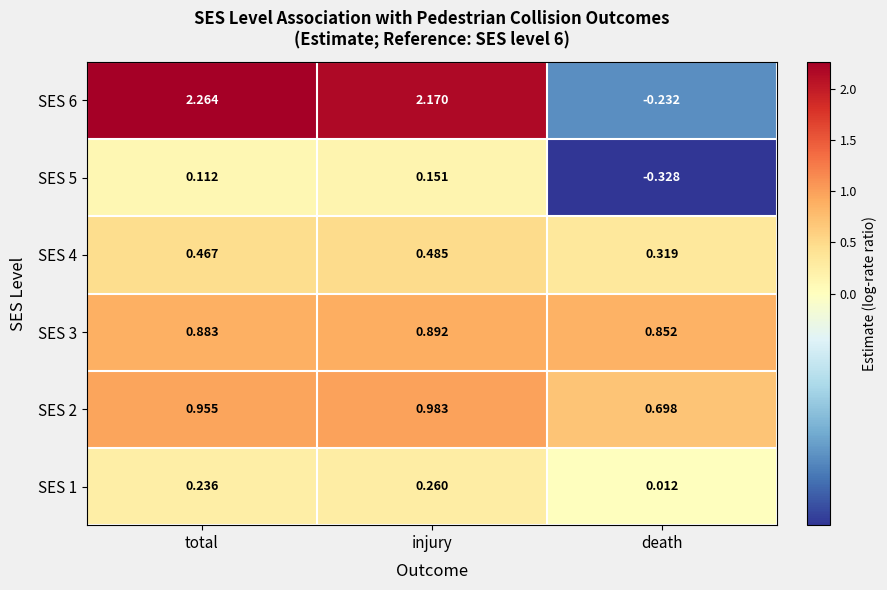

Is the value of SES 5 at injury greater than the value of SES 2 at death?

No